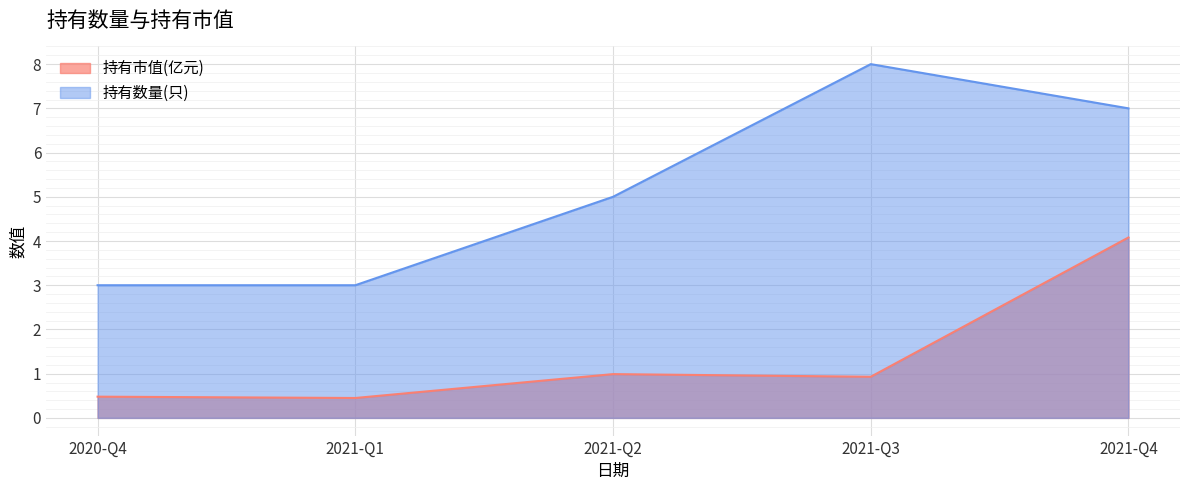

At which label is 持有市值(亿元) closest to 2?

2021-Q2